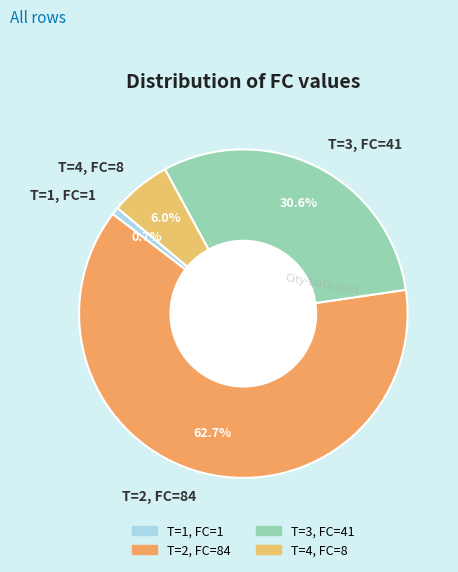

Count the number of slices in the pie.

4